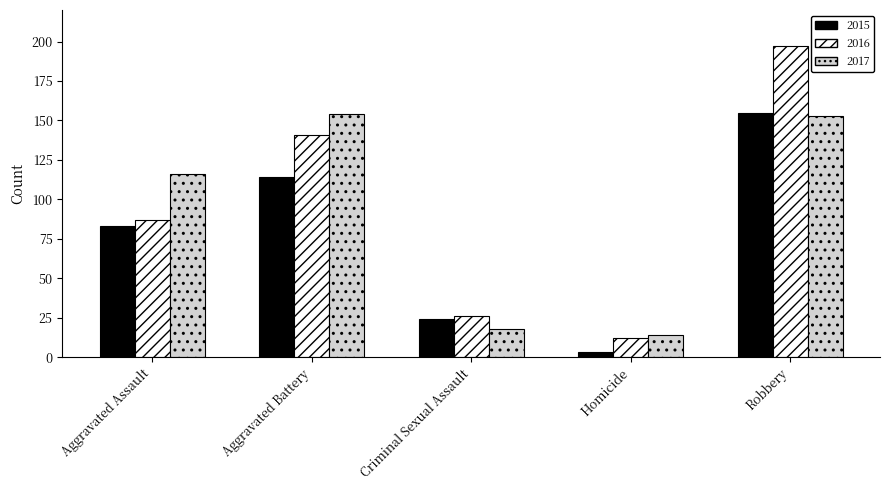

Where is 2016 nearest to the value 104?

Aggravated Assault